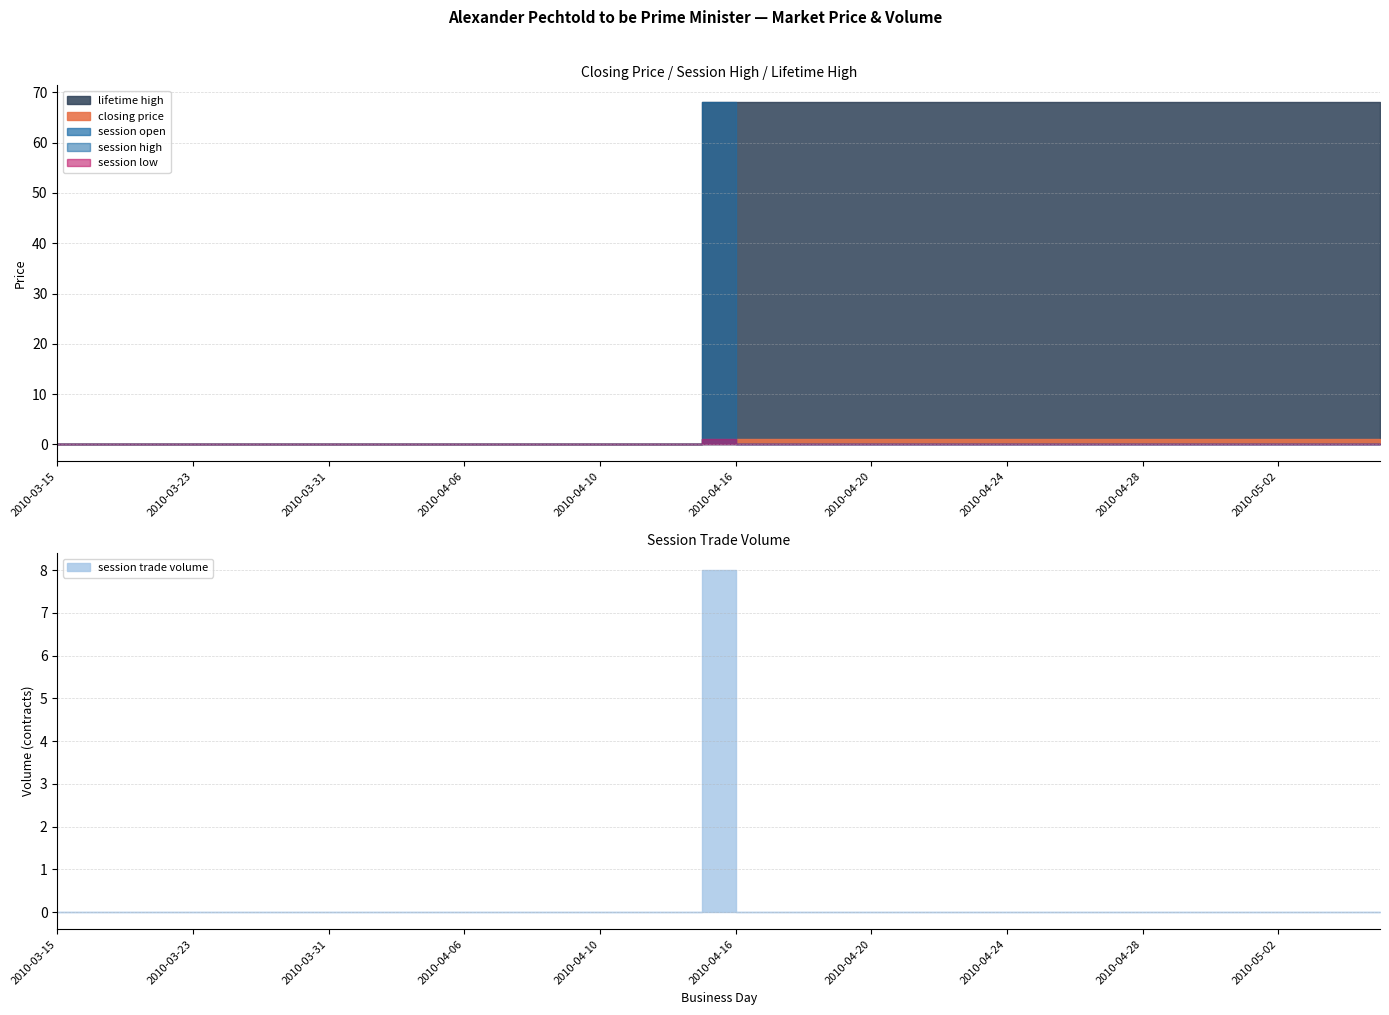

What is the label of the 33rd point from the left?

2010-04-28